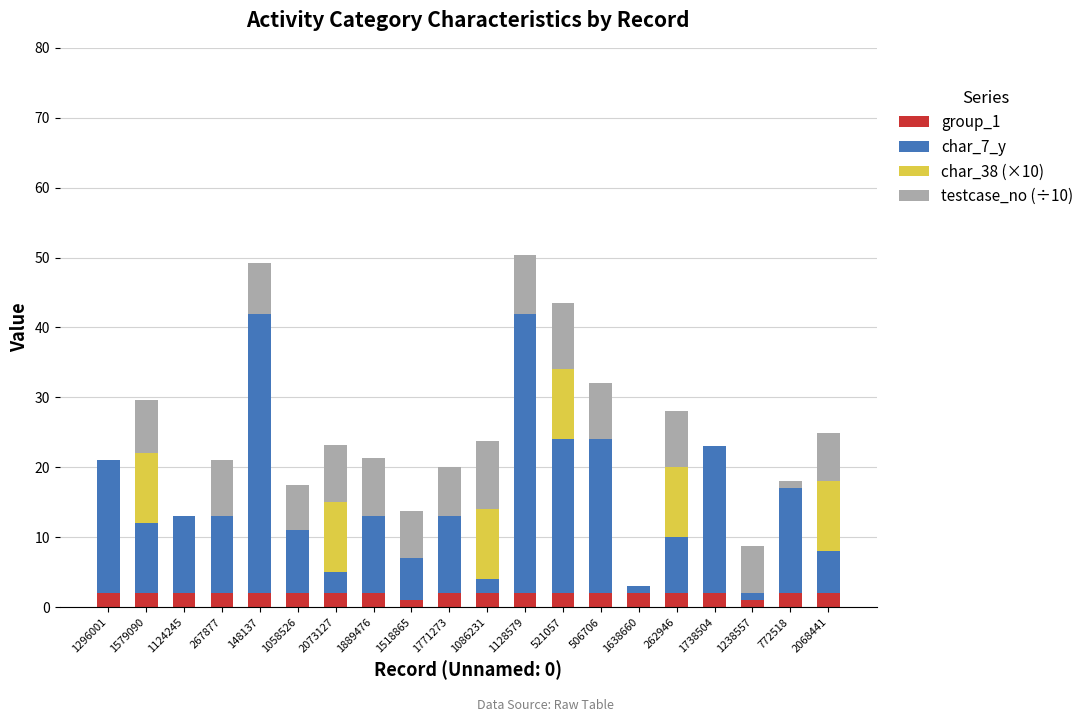

What is the total value across all series at 506706?

32.0